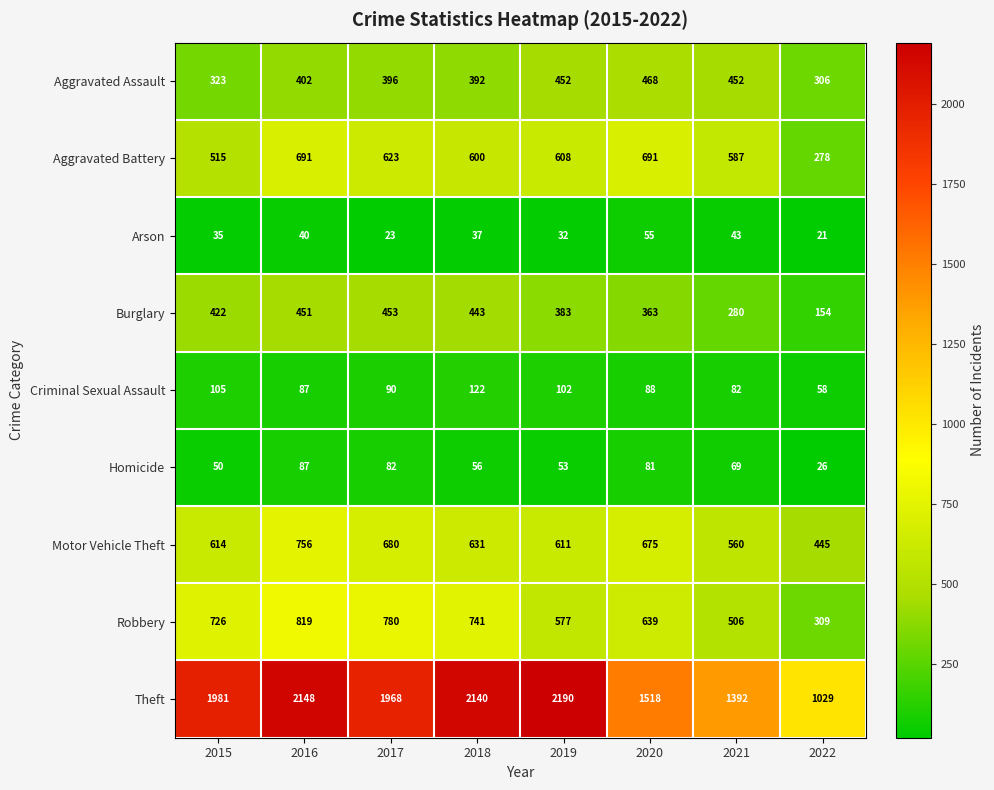

Rank the series by their maximum value, from lowest to highest.

Arson, Homicide, Criminal Sexual Assault, Burglary, Aggravated Assault, Aggravated Battery, Motor Vehicle Theft, Robbery, Theft